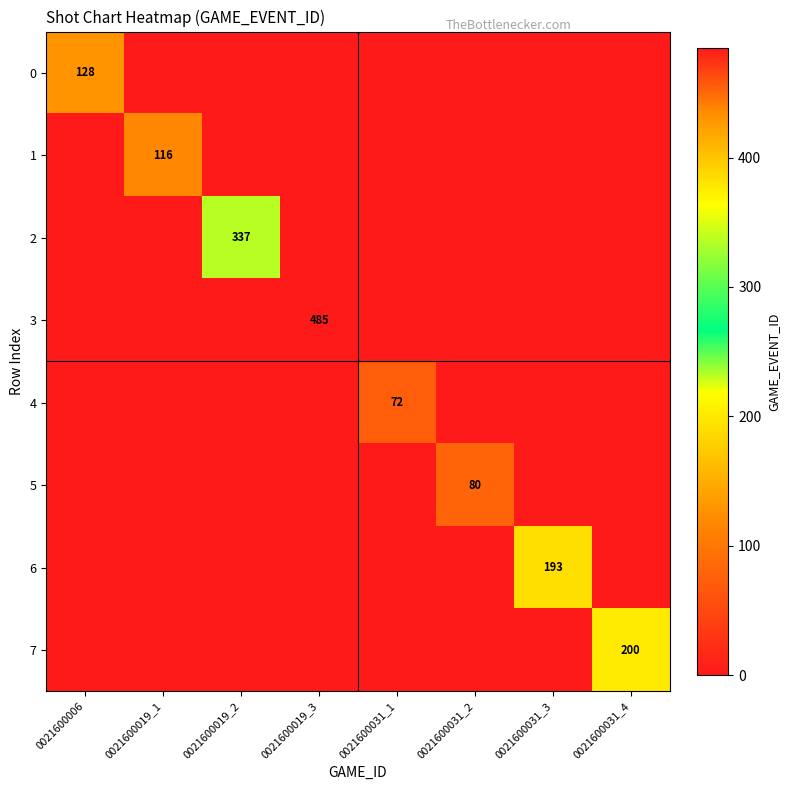

What is the difference between the maximum and minimum values in the 7 series?

200